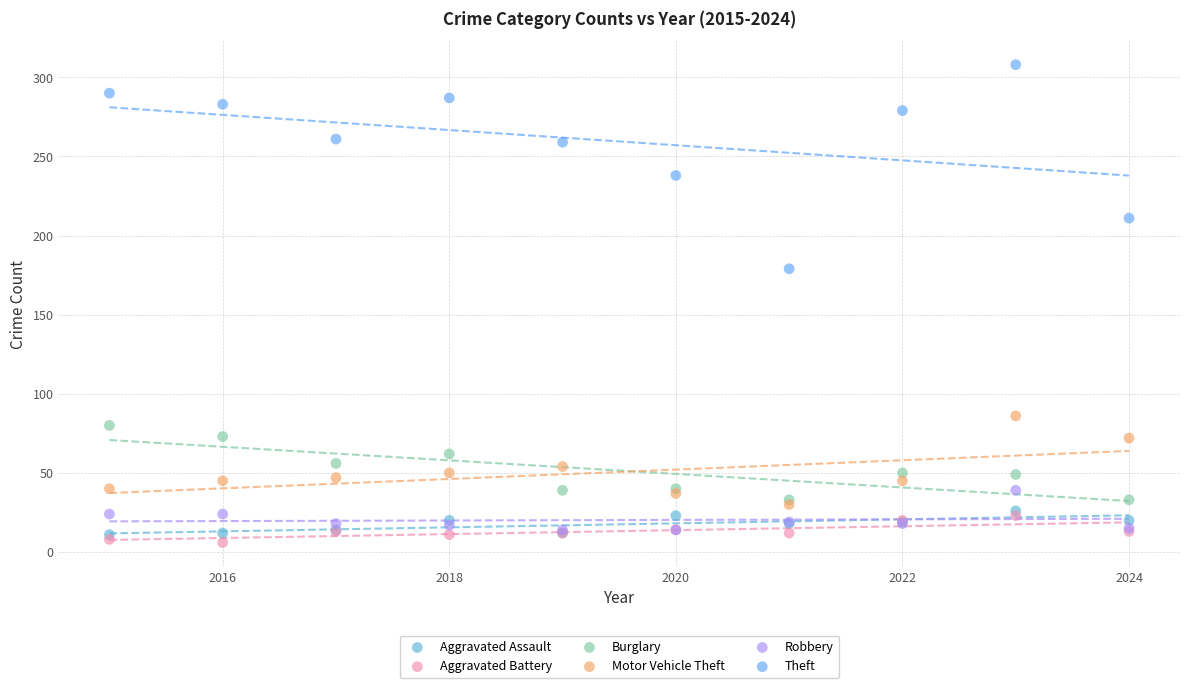

What are all the series names shown in the legend?

Aggravated Assault, Aggravated Battery, Burglary, Motor Vehicle Theft, Robbery, Theft